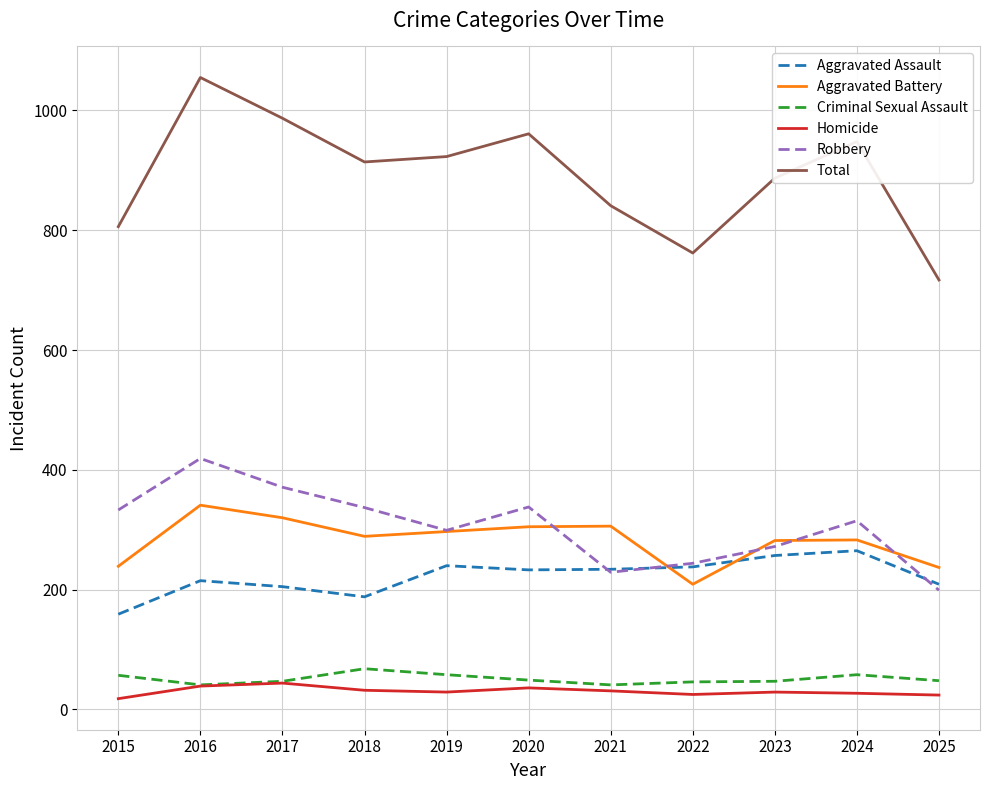

What is the spread (max minus min) of values at 2017?

943